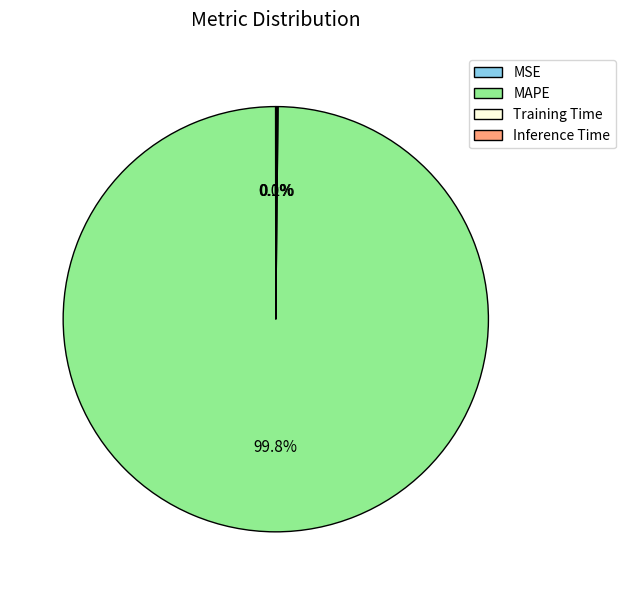

What is the largest slice in the pie chart?

MAPE